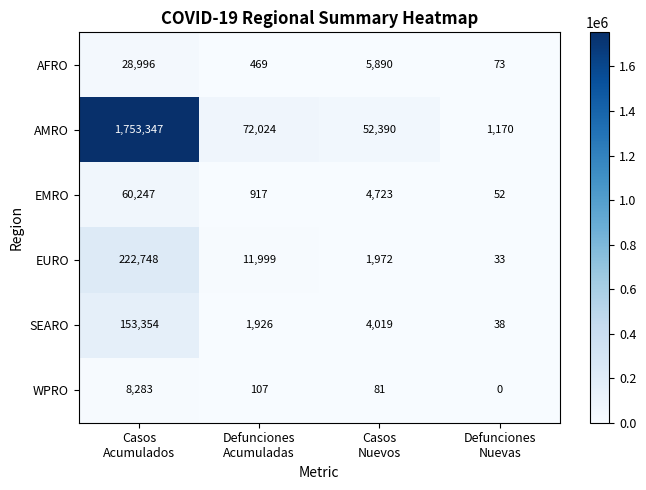

At how many categories does at least one series exceed 737991?

1